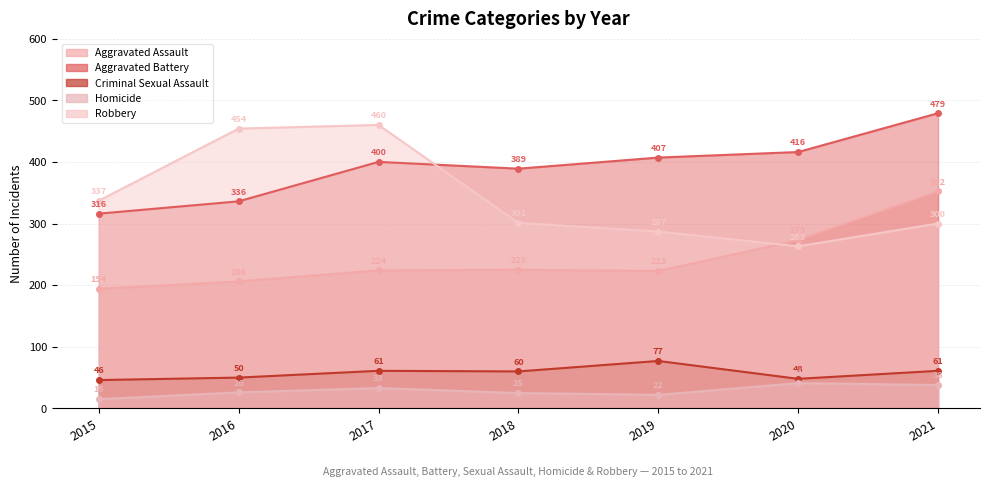

What is the difference between the highest and lowest values at 2019?

385